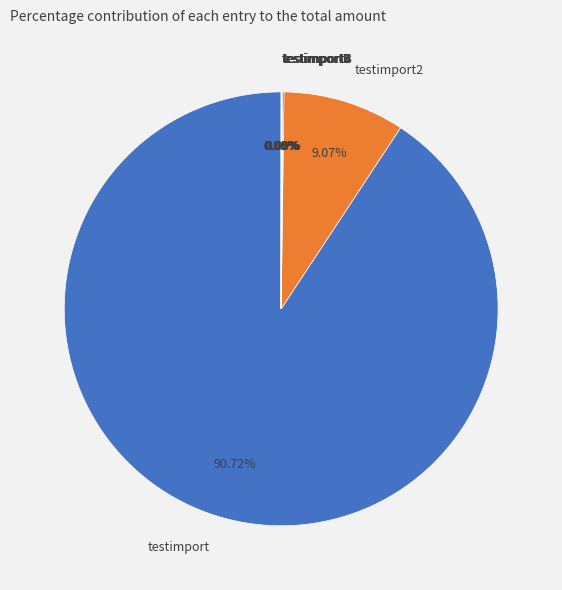

Is it true that testimport is 99% of the pie?

False